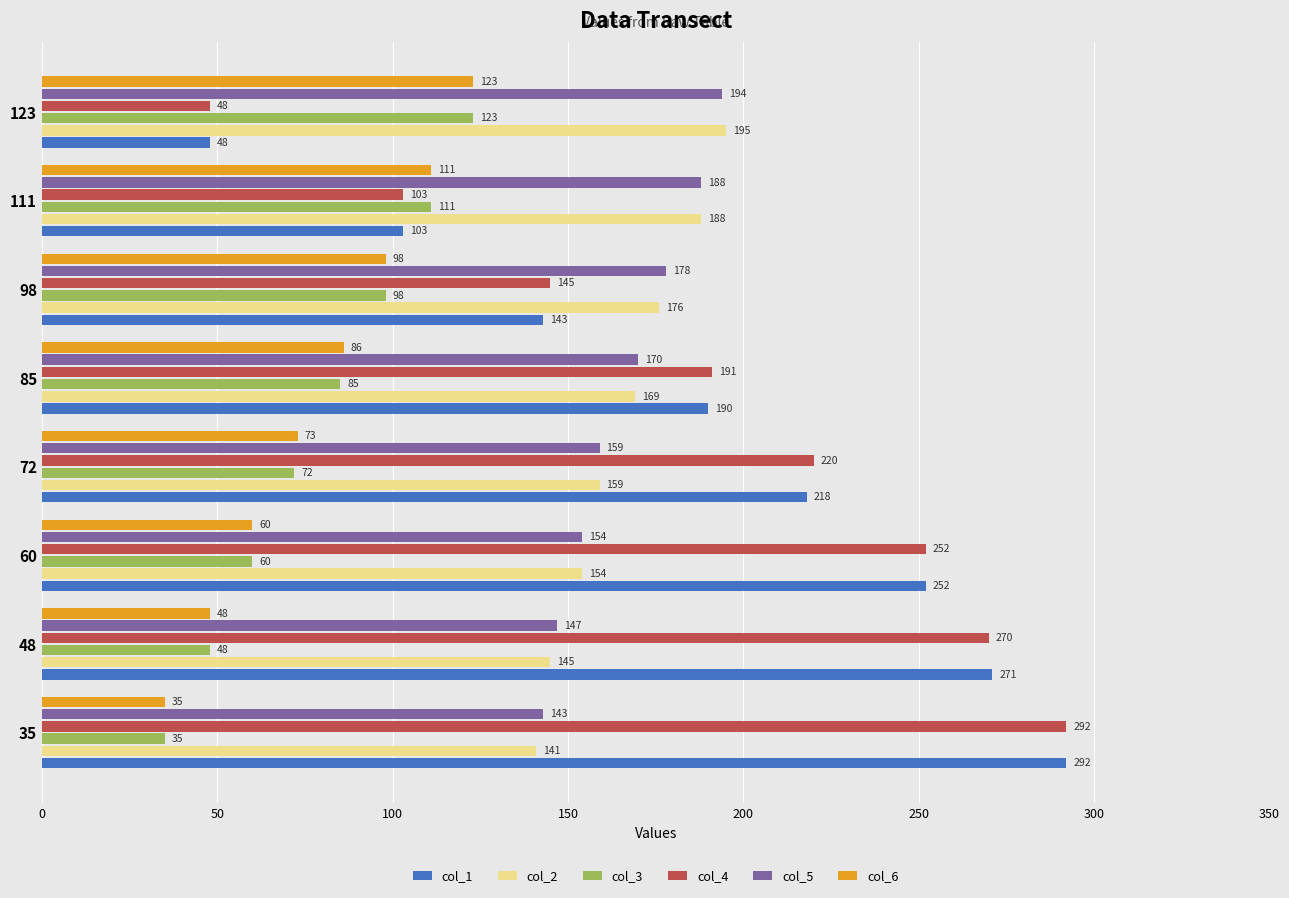

What is the difference between the maximum and minimum values in the col_4 series?

244